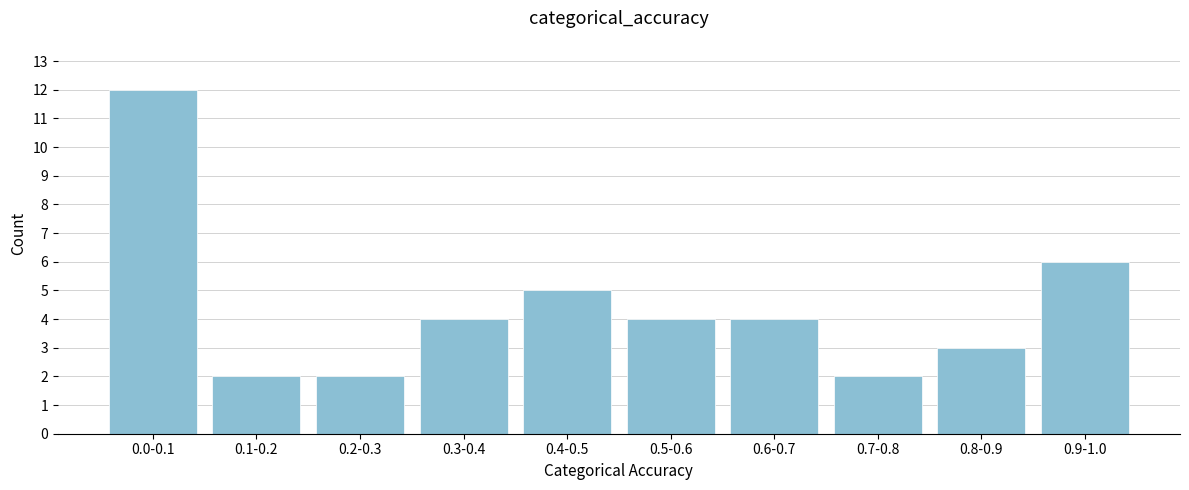

Reading left to right, extract all data points from this chart.

12	2	2	4	5	4	4	2	3	6